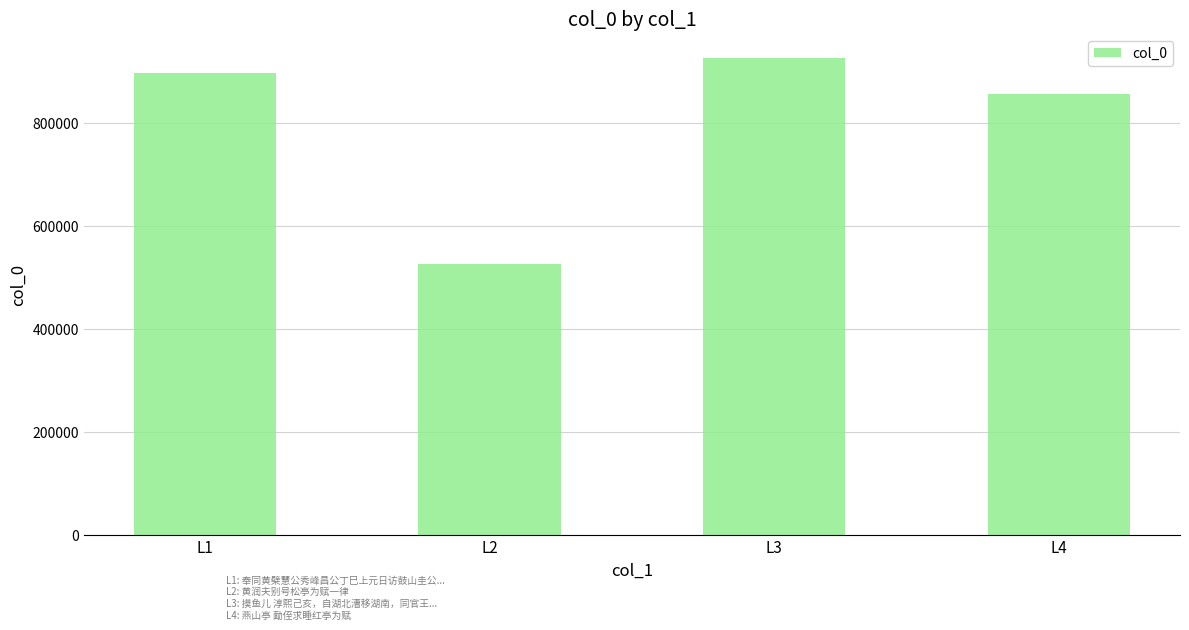

What is the sum of all values?

3202906